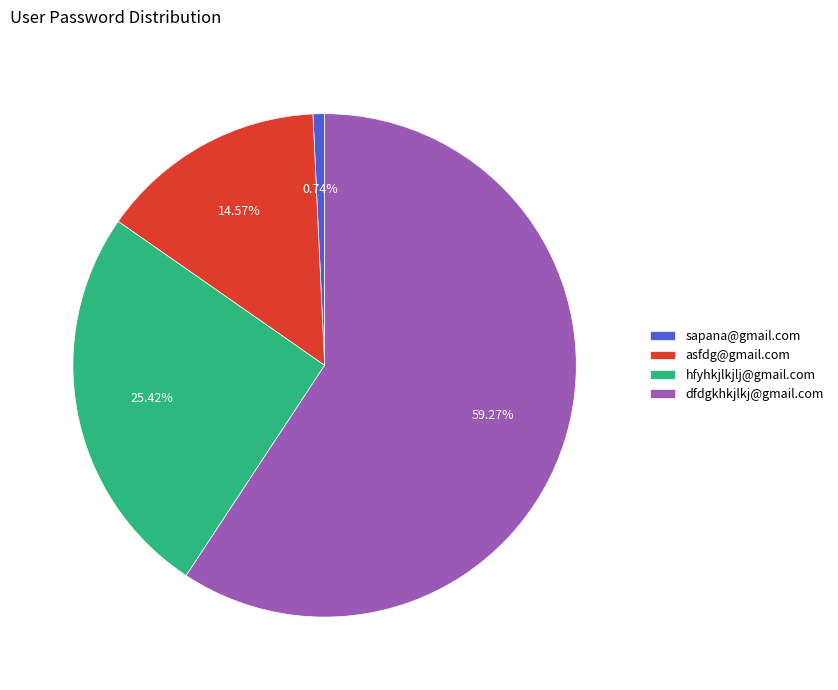

To the nearest percent, what is the difference between the asfdg@gmail.com and hfyhkjlkjlj@gmail.com slice percentages?

11%